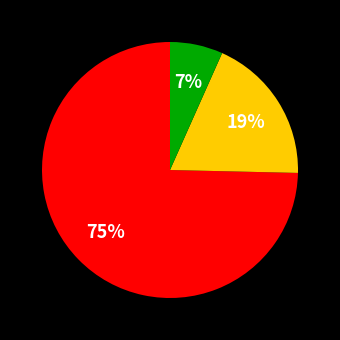

To the nearest percent, what is the average slice percentage?

33%